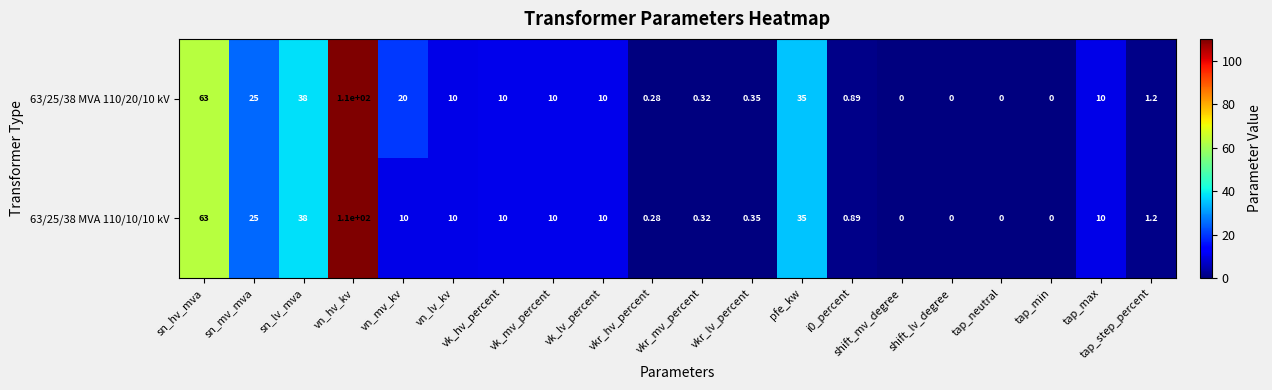

Which category has the highest value in the 63/25/38 MVA 110/20/10 kV series?

vn_hv_kv